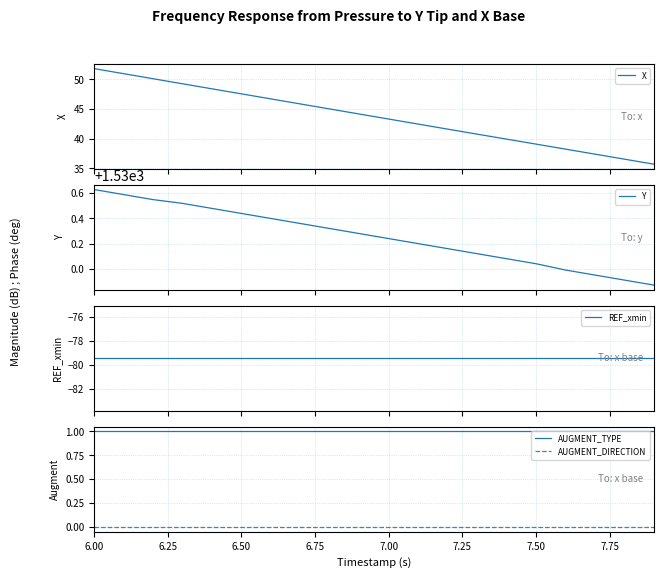

Rank the series by their maximum value, from highest to lowest.

Y, X, AUGMENT_TYPE, AUGMENT_DIRECTION, REF_xmin